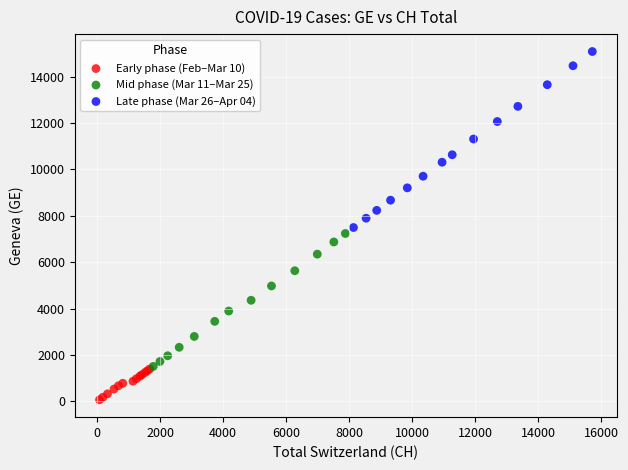

Which series has the widest spread of Y values?

Late phase (Mar 26–Apr 04)